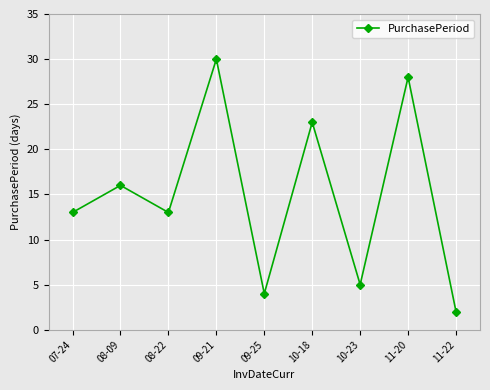

What is the approximate value at 10-23, to the nearest 5?

5